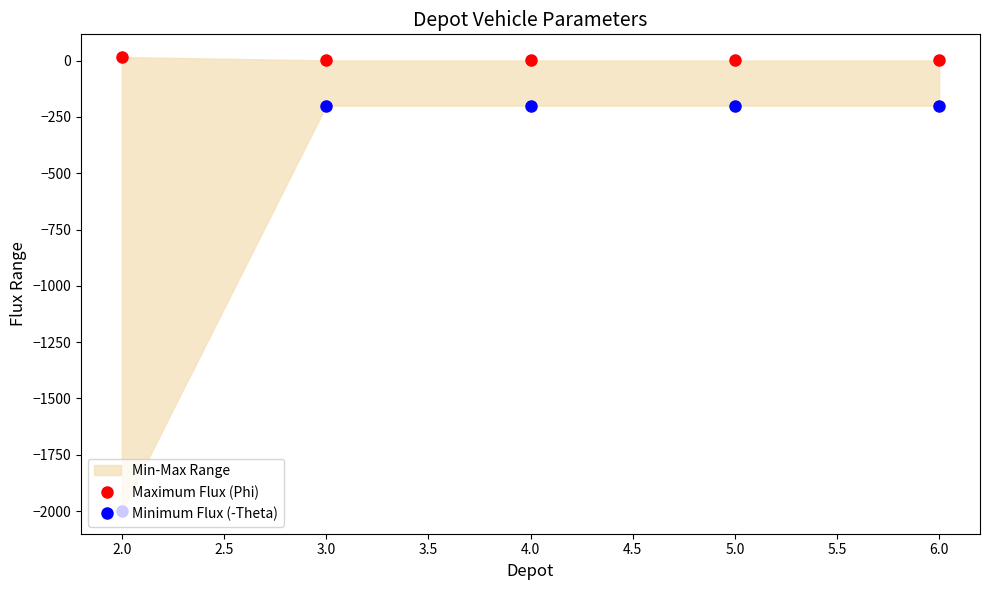

What is the average value of the Minimum Flux (-Theta) series?

-560